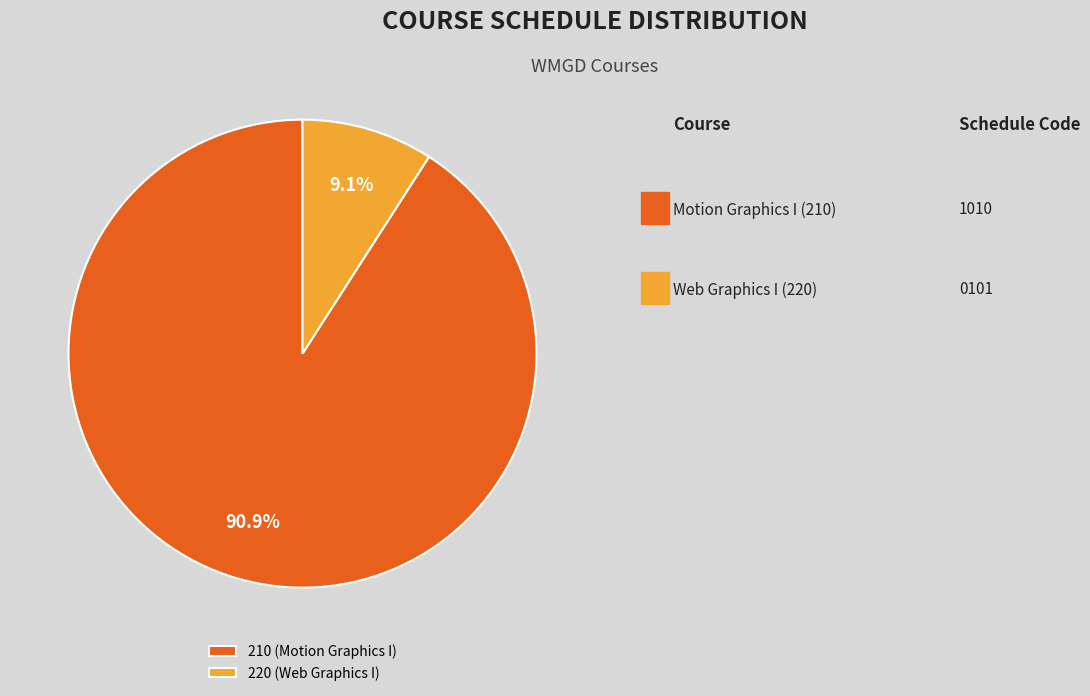

Which category accounts for the majority?

210